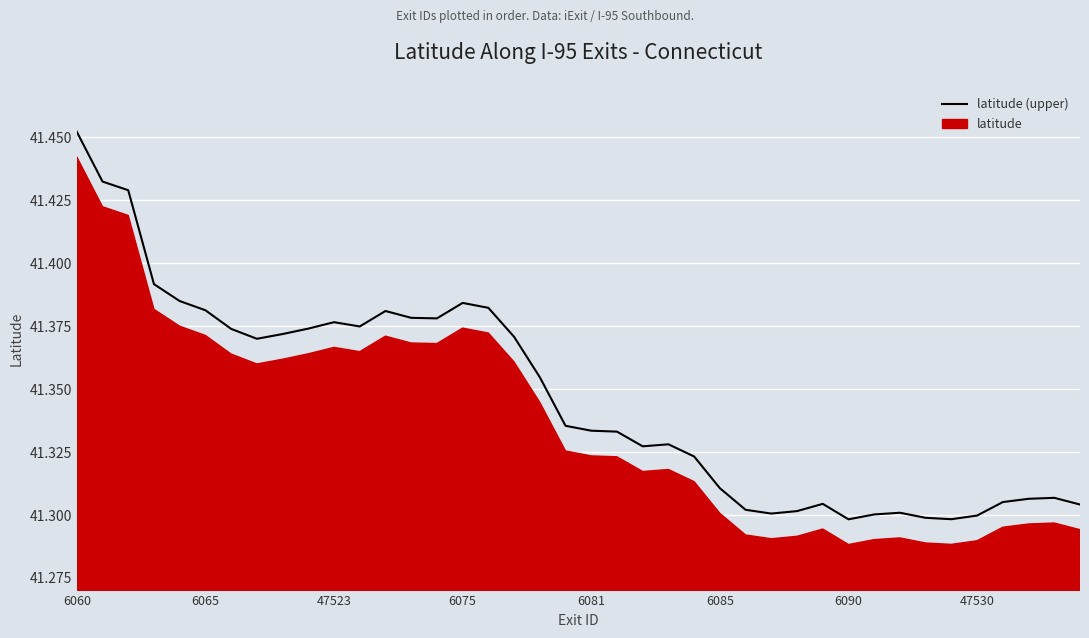

How many values are between 41 and 42?

40